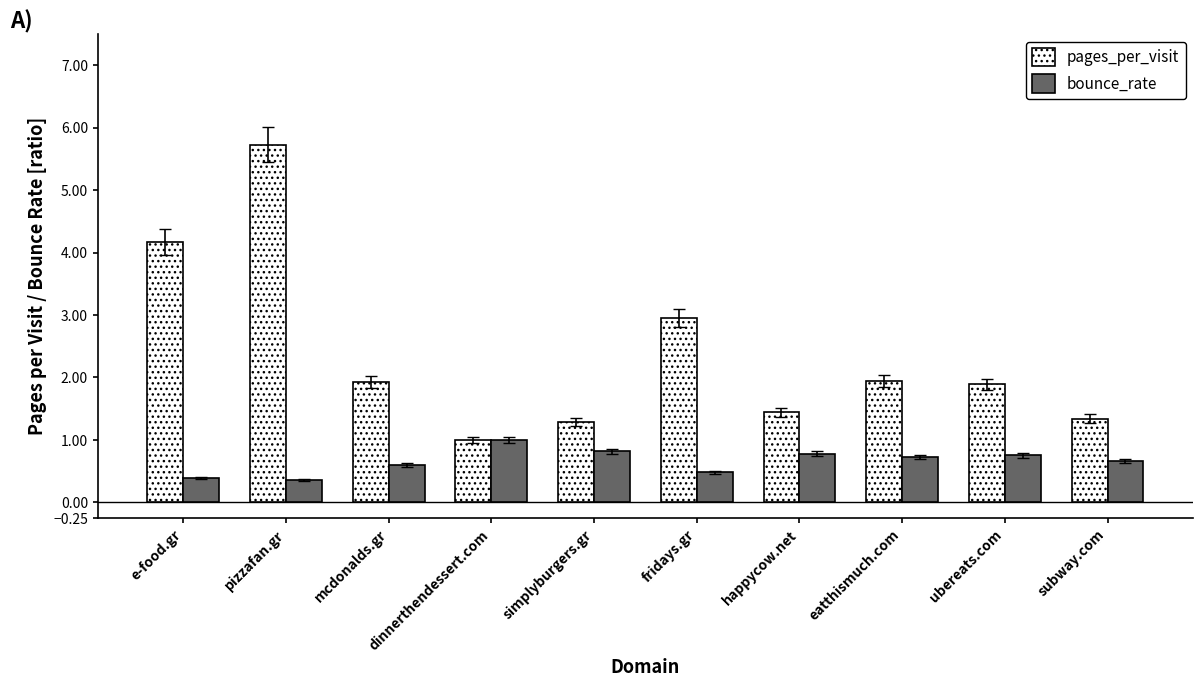

Which series has the largest range (max minus min)?

pages_per_visit